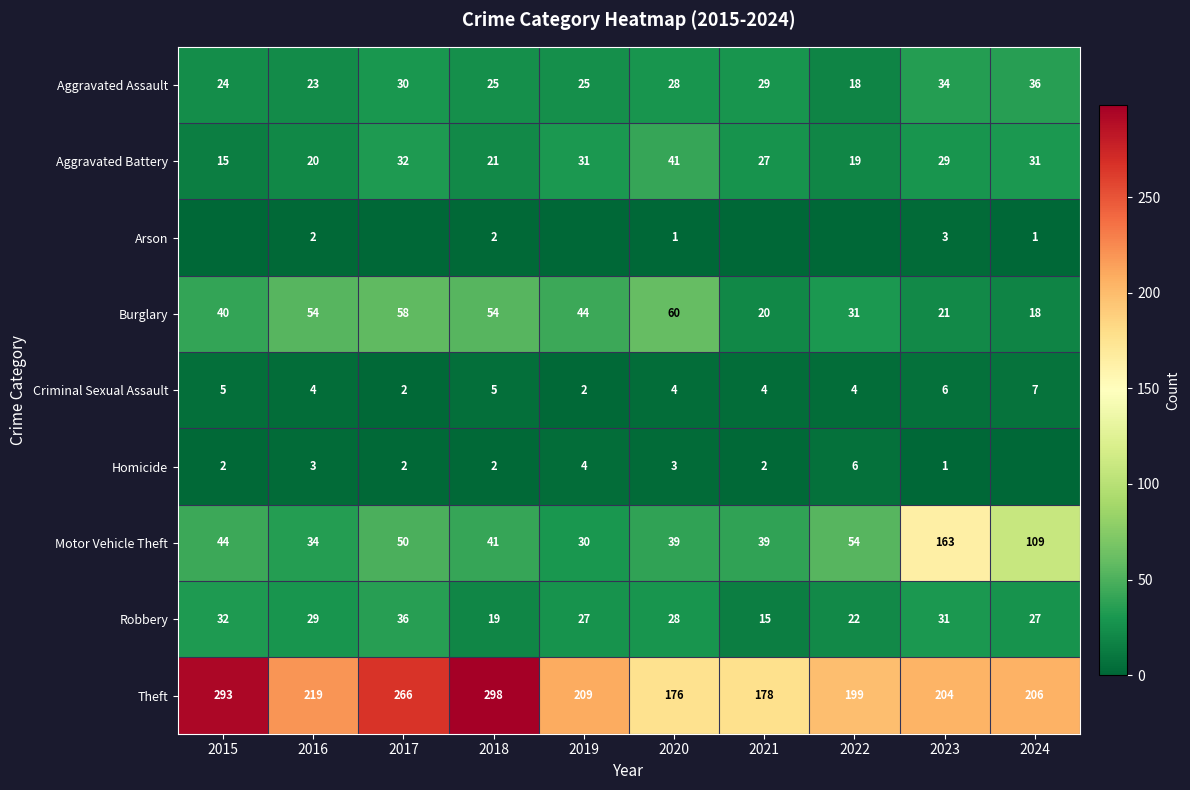

At which category is the sum across all series the highest?

2023